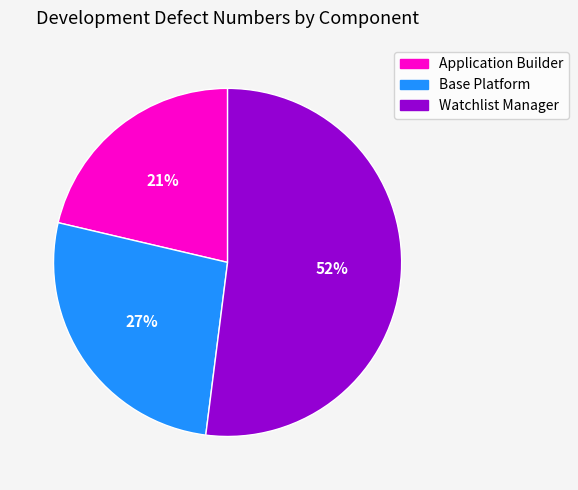

What is the ratio of the value at Base Platform to the value at Watchlist Manager?

0.5